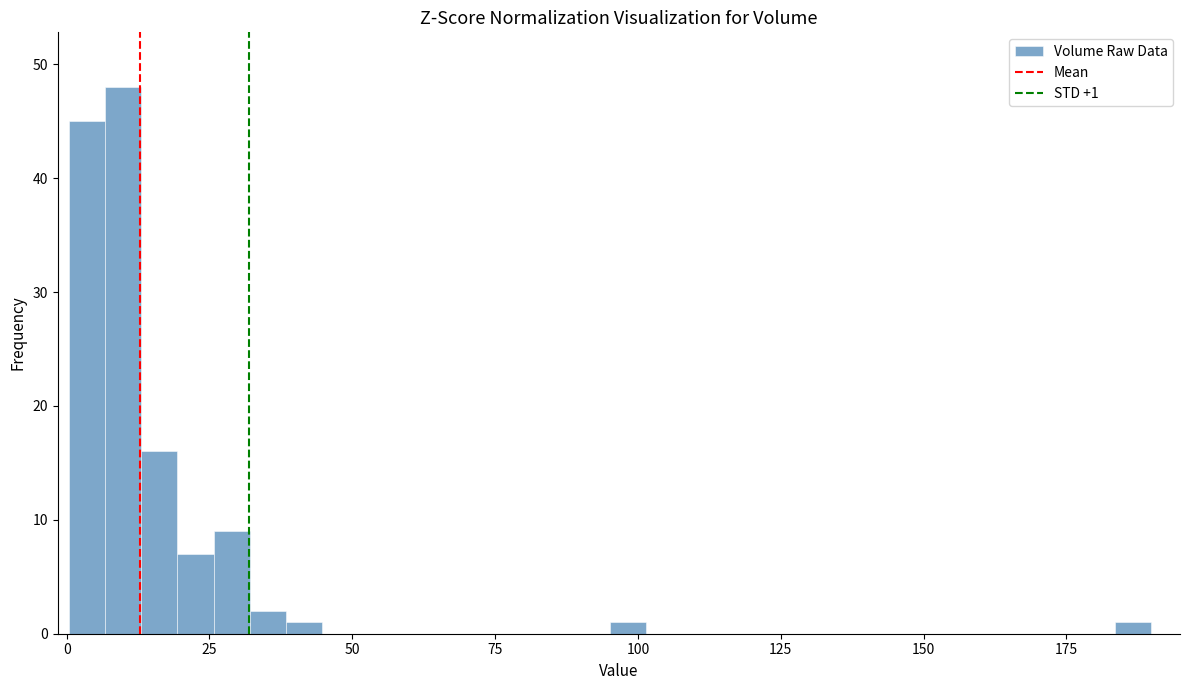

Around what value on the x-axis is the tallest bar? Give the approximate position of its centre, as read against the axis.

10